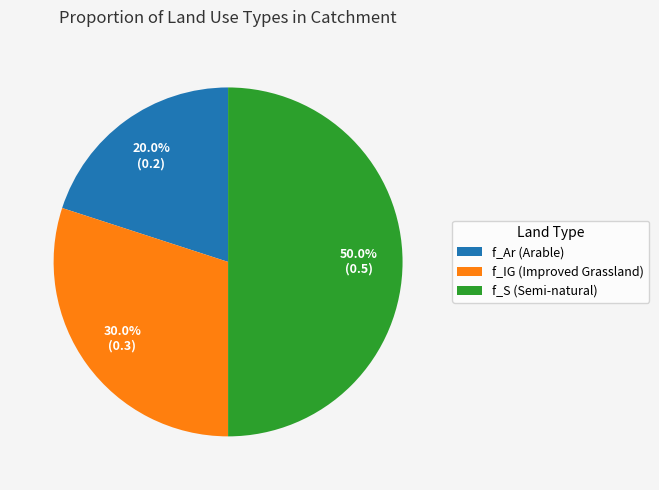

Do f_S (Semi-natural) and f_Ar (Arable) together represent more than half of the pie?

Yes